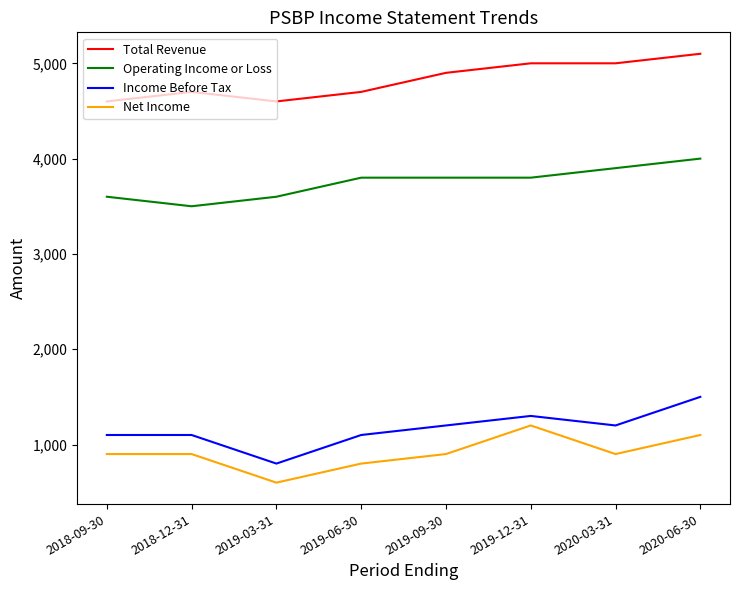

What is the sum of all Operating Income or Loss values?

30000